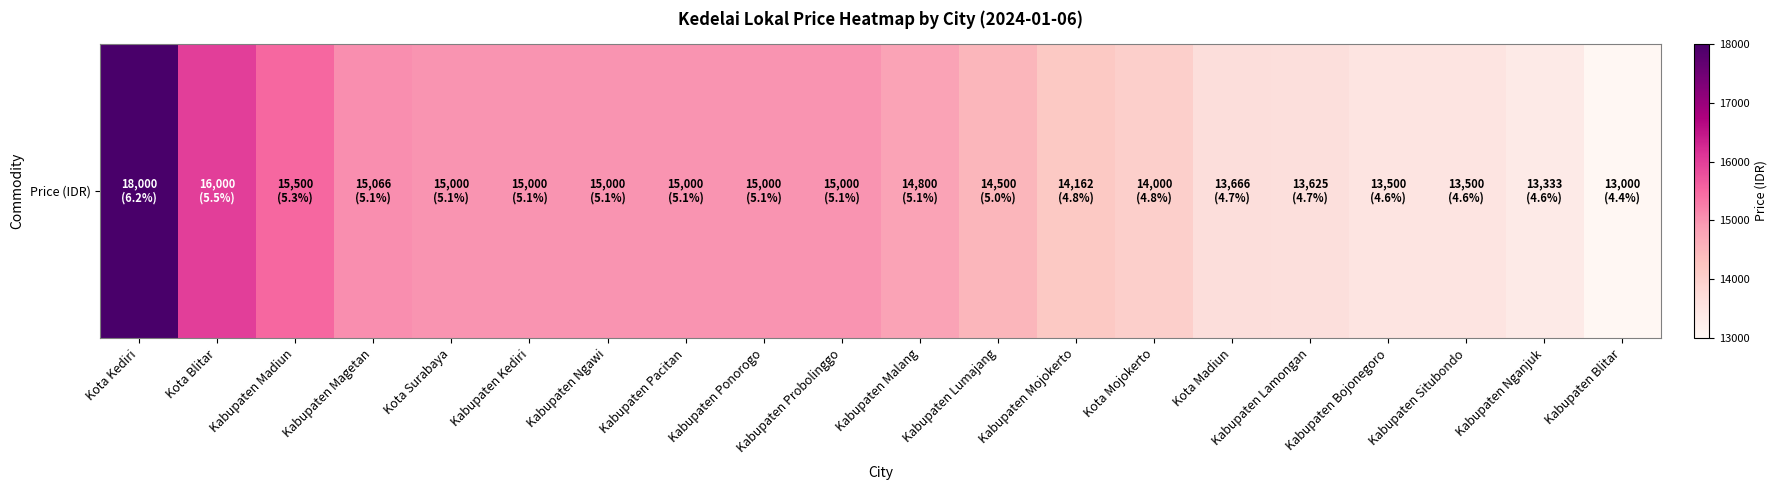

What is the average value?

14633